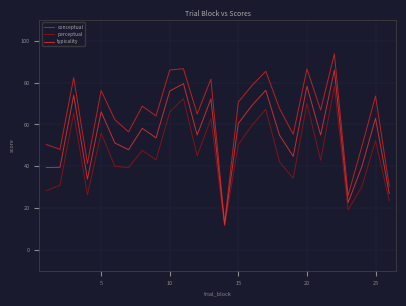

Rank the series by their average value, from lowest to highest.

perceptual, typicality, conceptual